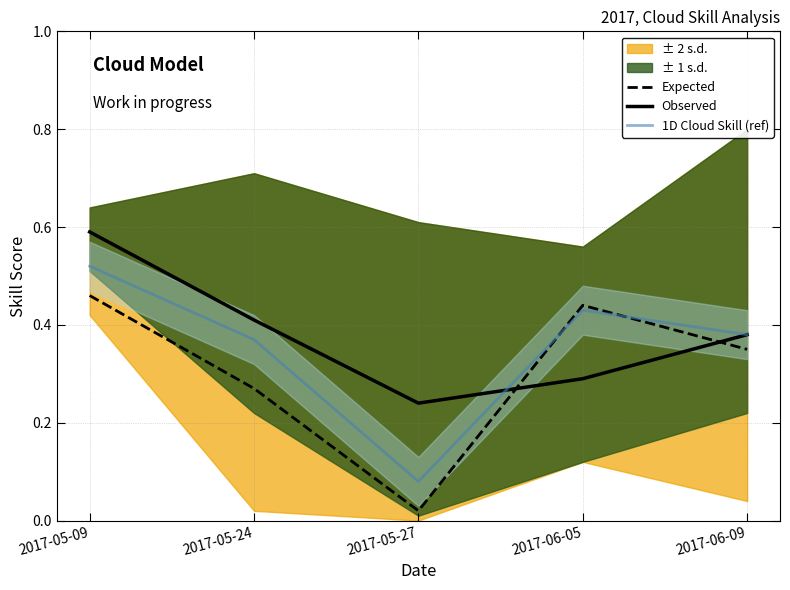

At which category does the chart reach its minimum across all series?

2017-05-27